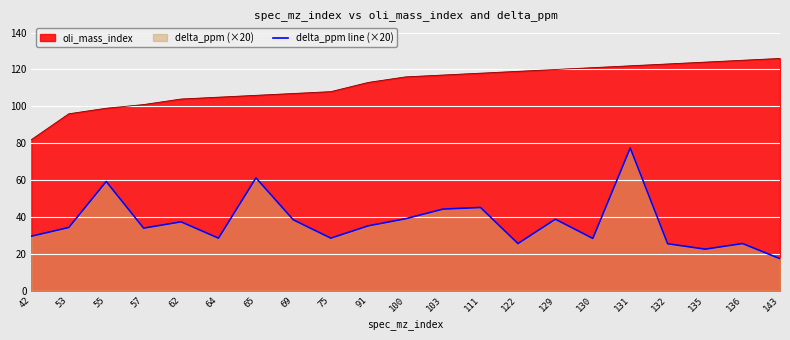

Does the chart display data point markers on the line(s)?

No